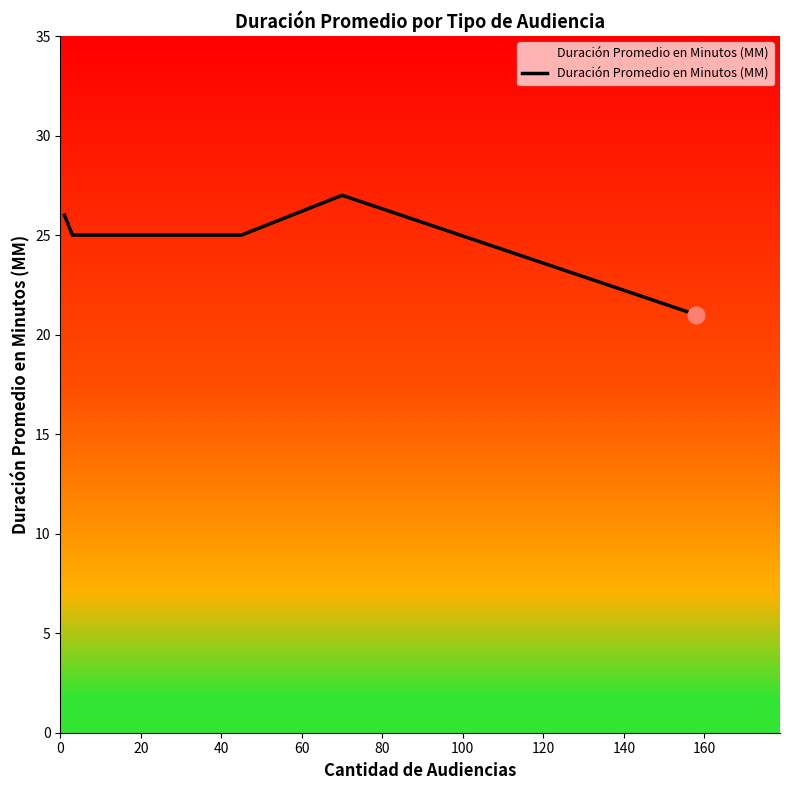

What is the sum of all values?

124